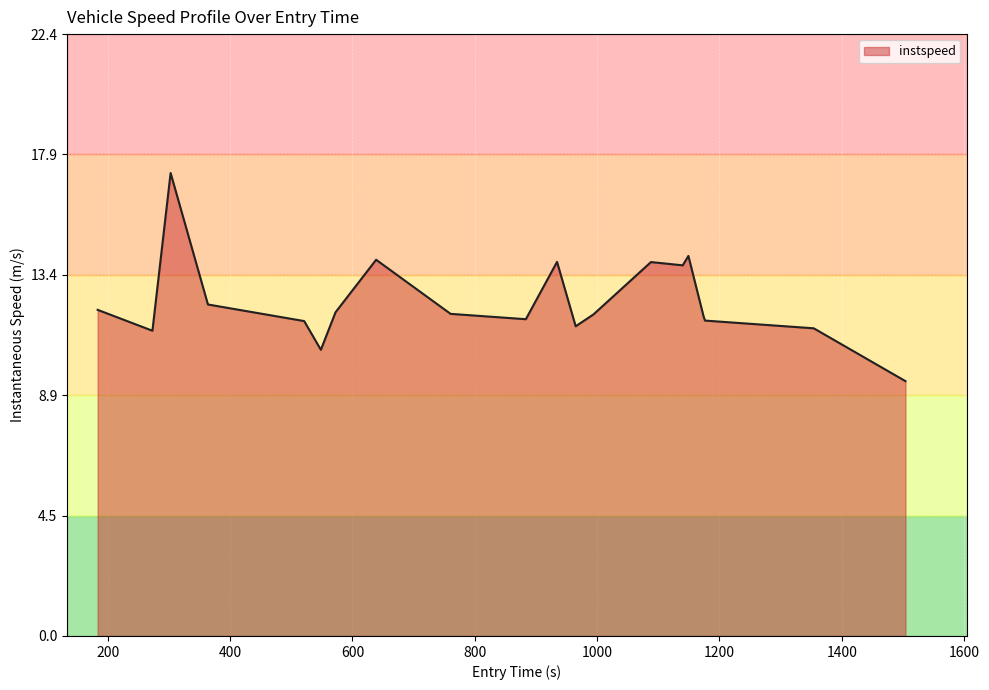

Does the chart have visible grid lines?

Yes